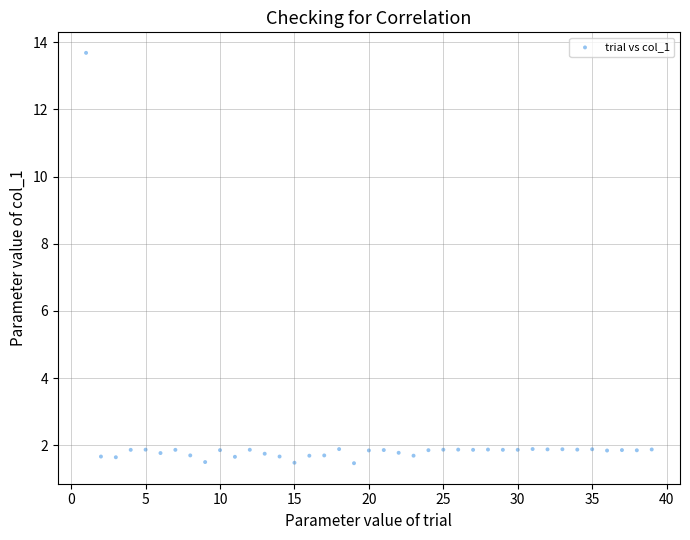

What is the range of X values (max minus min)?

38.0